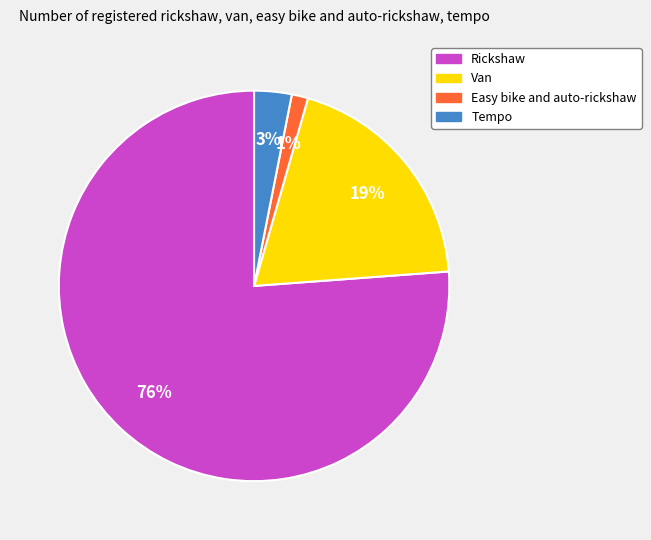

Is it true that Easy bike and auto-rickshaw is 15% of the pie?

False